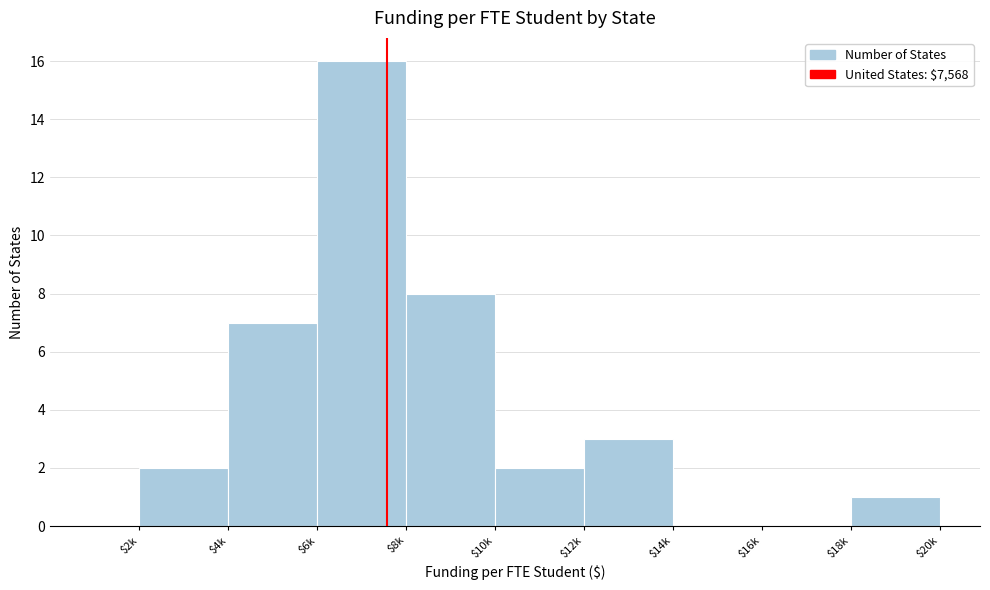

What is the greatest value displayed?

16